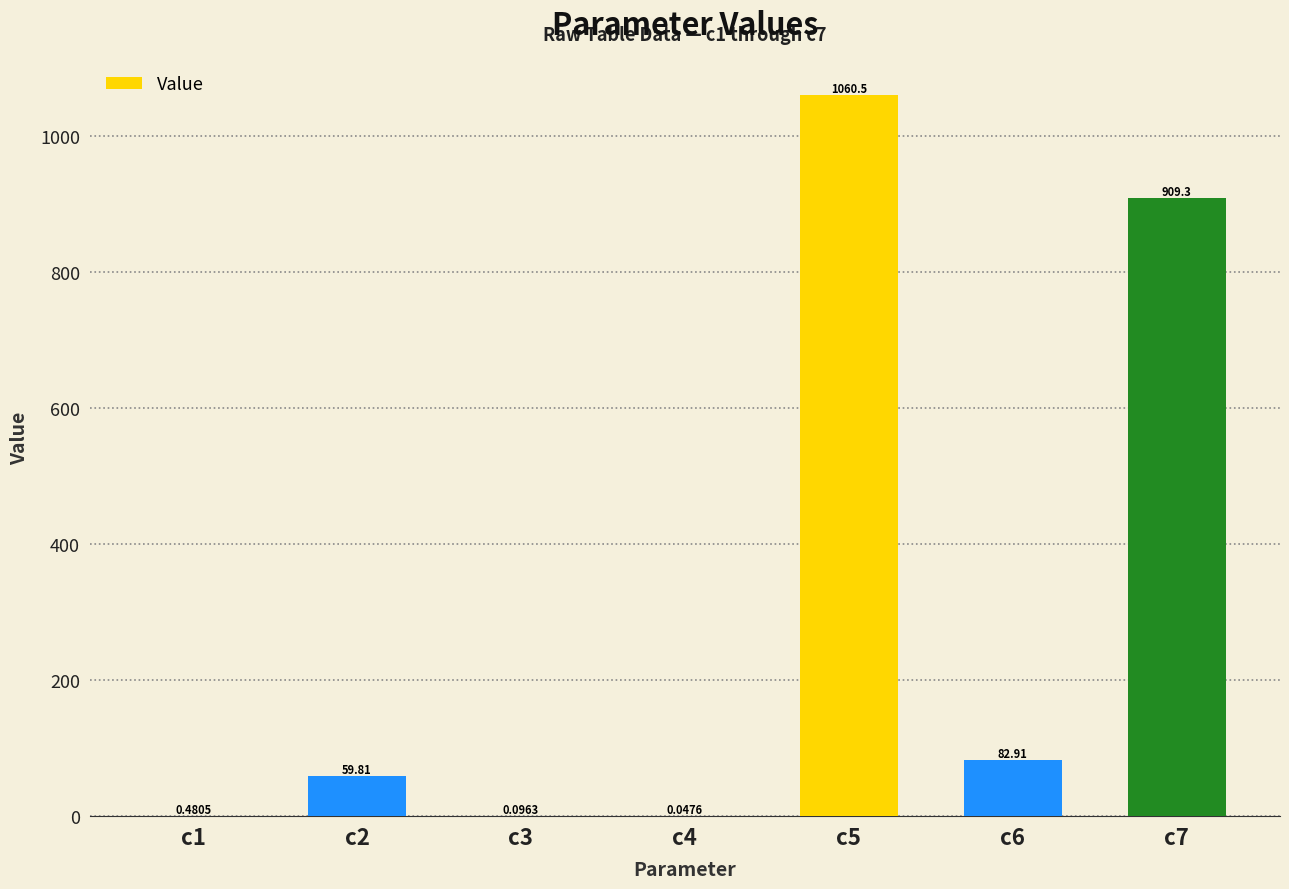

The value at c6 is 82.9. True or false?

True